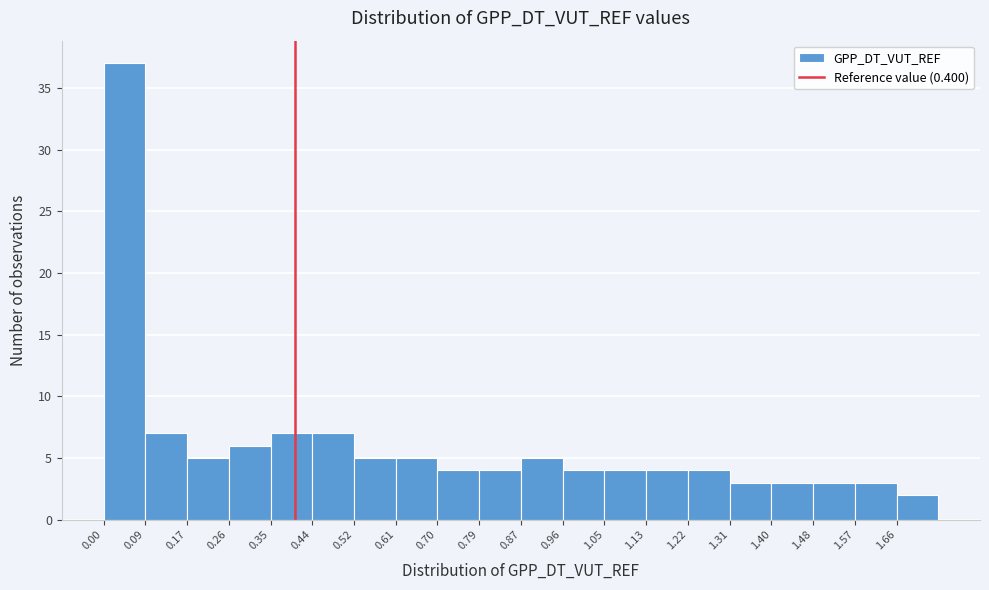

Reading left to right, list every bar in this chart as the range it spans on the x-axis followed by its height. Neither the bar edges nor the heights are printed on the chart, so give them approximately, as read against the axes.

0.00 to 0.09: 37
0.09 to 0.17: 7
0.17 to 0.26: 5
0.26 to 0.35: 6
0.35 to 0.44: 7
0.44 to 0.52: 7
0.52 to 0.61: 5
0.61 to 0.70: 5
0.70 to 0.79: 4
0.79 to 0.87: 4
0.87 to 0.96: 5
0.96 to 1.05: 4
1.05 to 1.13: 4
1.13 to 1.22: 4
1.22 to 1.31: 4
1.31 to 1.40: 3
1.40 to 1.48: 3
1.48 to 1.57: 3
1.57 to 1.66: 3
1.66 to 1.75: 2